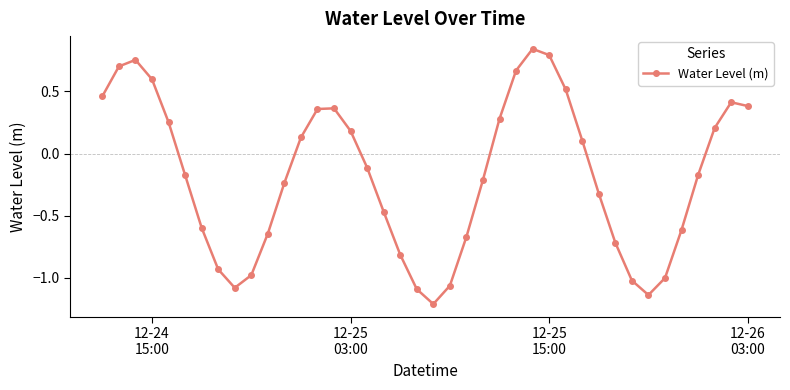

How many points are higher than both their immediate neighbors (excluding endpoints)?

4